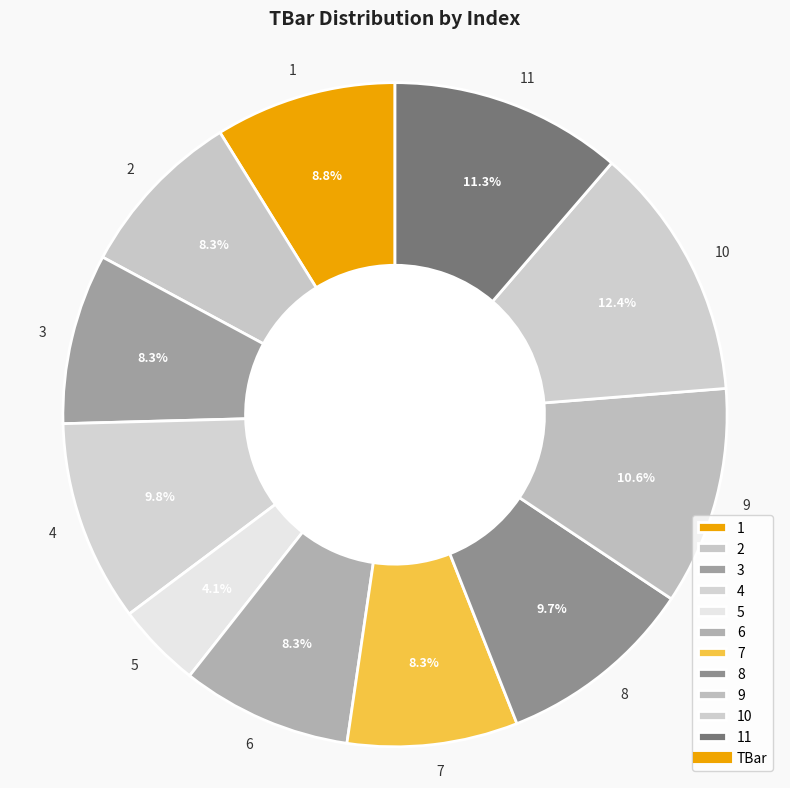

Does any single category account for the majority?

No